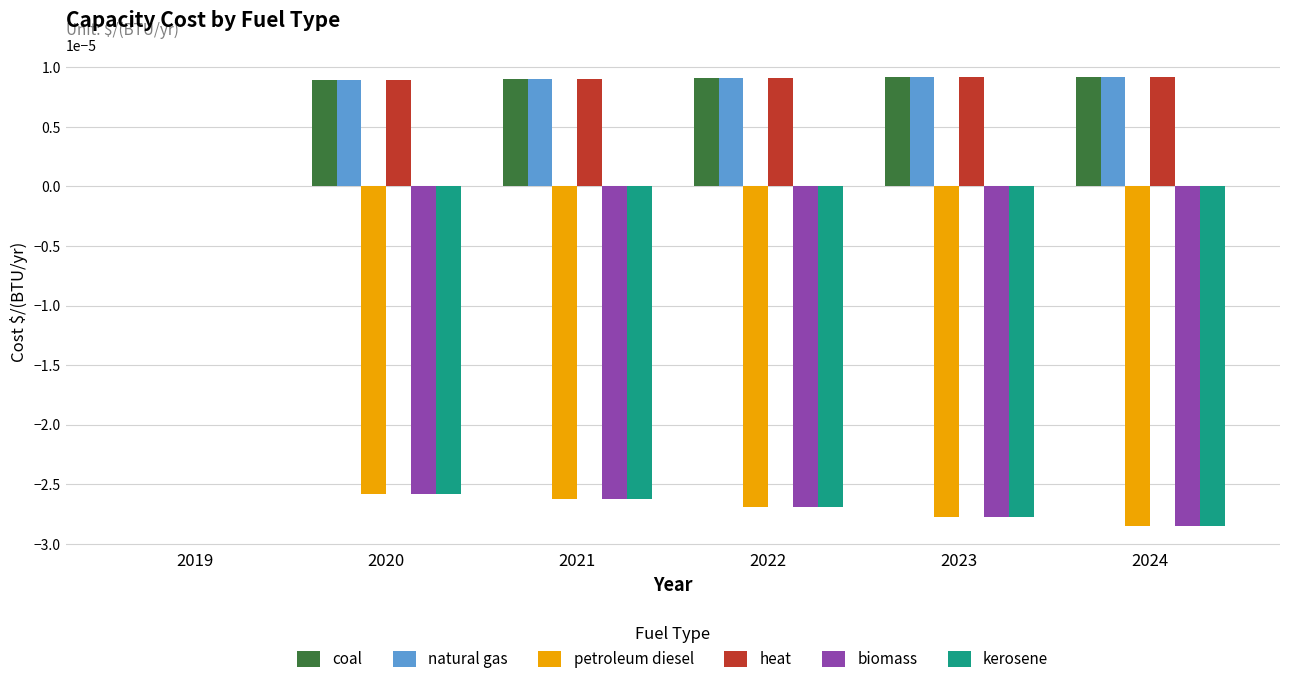

At which category is the sum across all series the highest?

2019